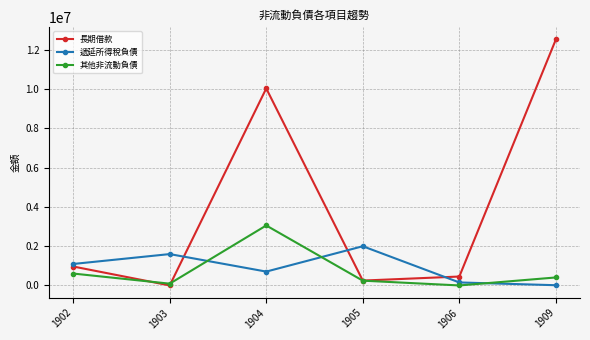

What are all the series names shown in the legend?

長期借款, 遞延所得稅負債, 其他非流動負債